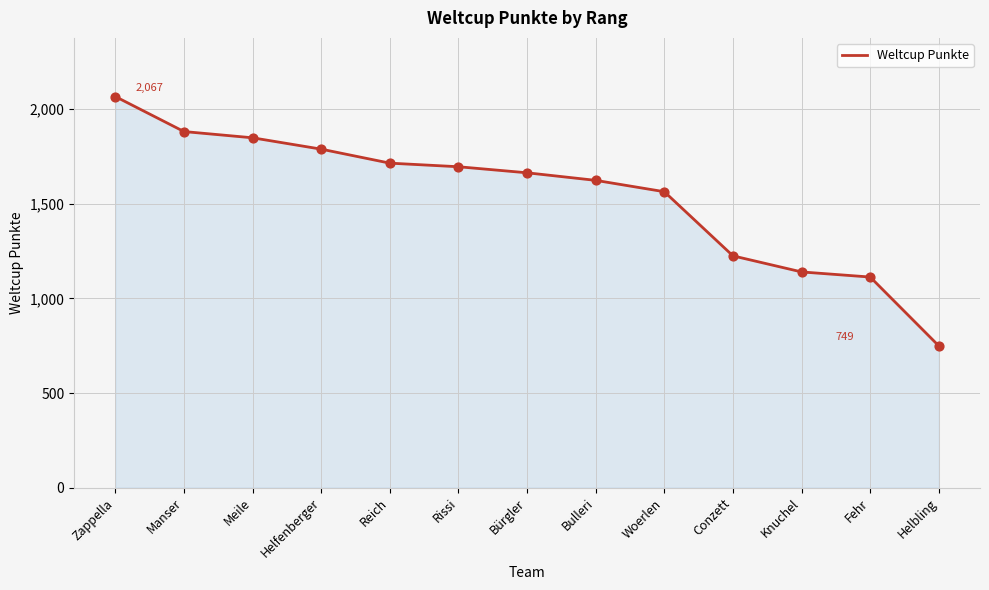

Approximately how many times larger is the value at Helfenberger compared to Manser?

1.0